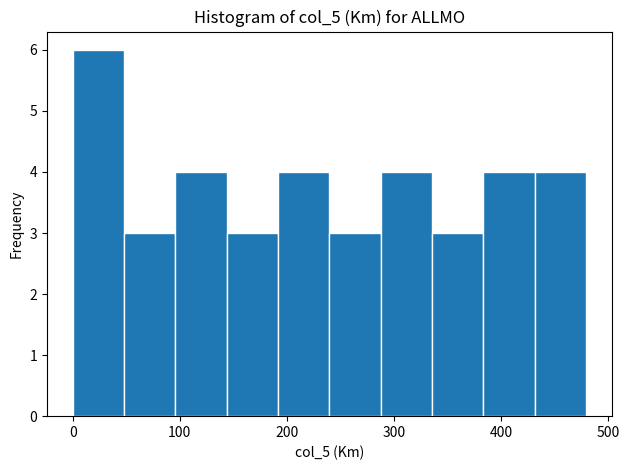

Over which range of the x-axis is the bar tallest?

0 to 50